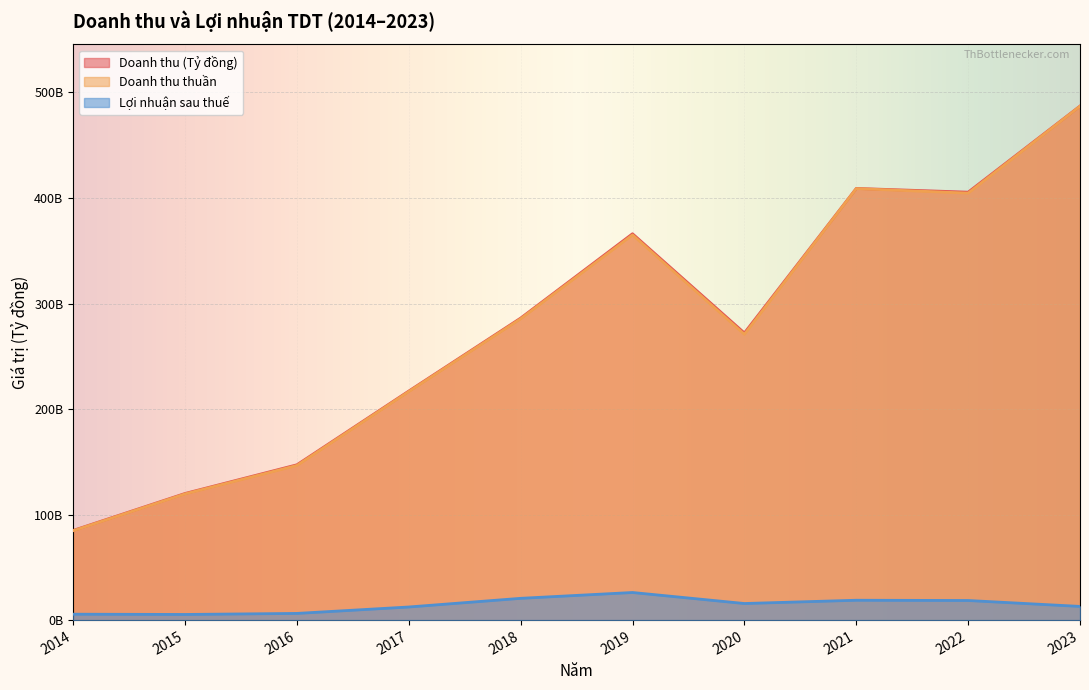

What is the total value across all series at 2019?

757285326678